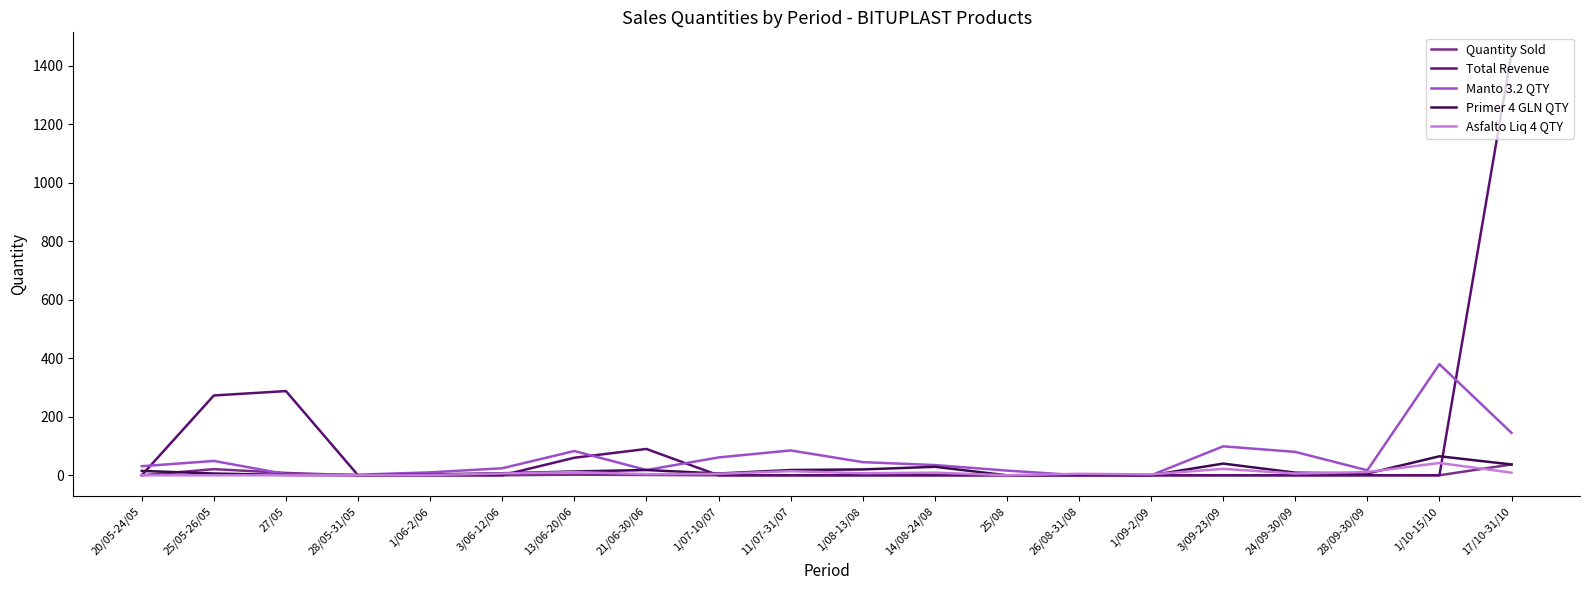

What is the total value across all series at 17/10-31/10?

1671